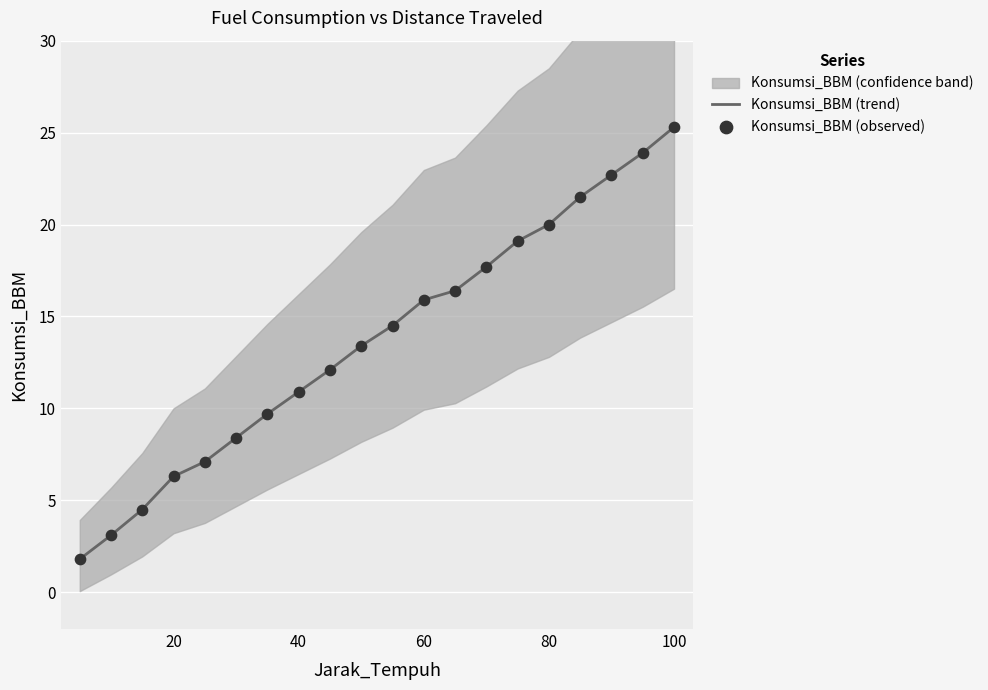

Which category has the highest value in the Konsumsi_BBM (trend) series?

100